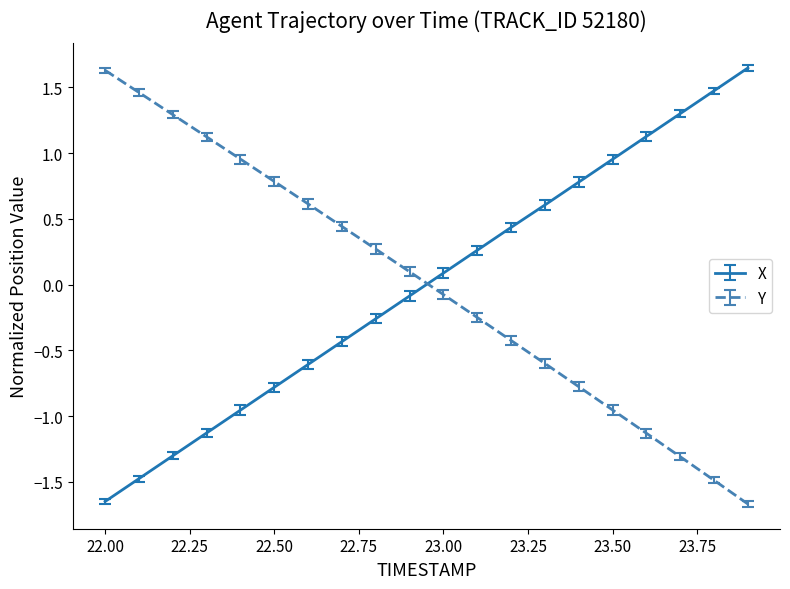

What are all the series names shown in the legend?

X, Y